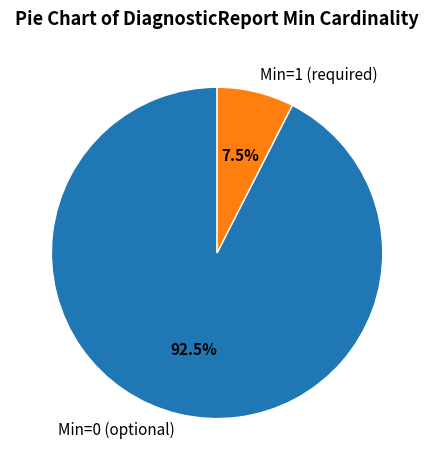

What is the smallest slice in the pie chart?

Min=1 (required)